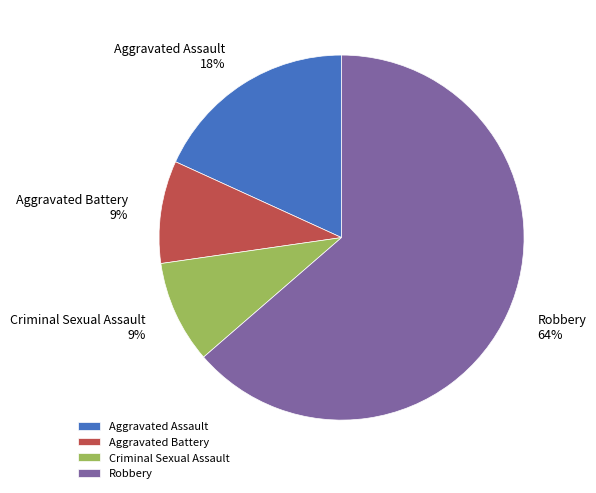

Count the number of slices in the pie.

4